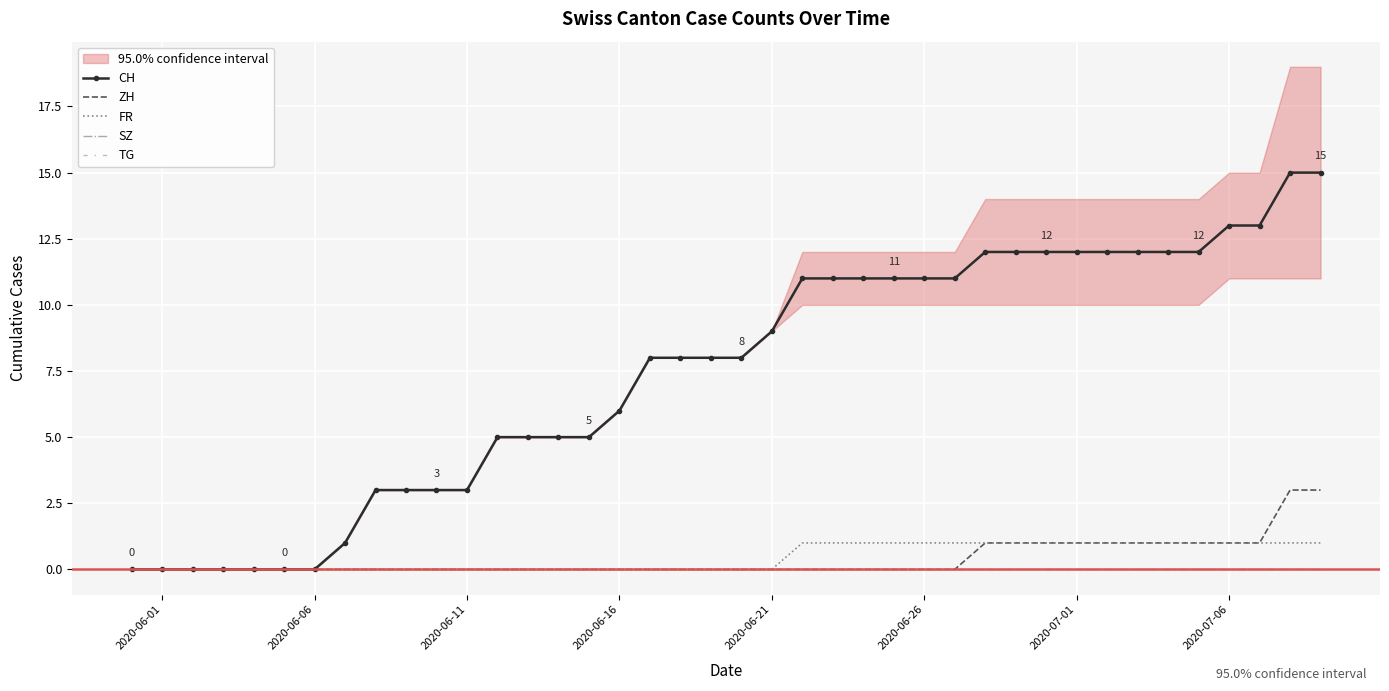

Reading left to right, list all the values displayed in this chart.

CH: 0	0	0	0	0	0	0	1	3	3	3	3	5	5	5	5	6	8	8	8	8	9	11	11	11	11	11	11	12	12	12	12	12	12	12	12	13	13	15	15
ZH: 0	0	0	0	0	0	0	0	0	0	0	0	0	0	0	0	0	0	0	0	0	0	0	0	0	0	0	0	1	1	1	1	1	1	1	1	1	1	3	3
FR: 0	0	0	0	0	0	0	0	0	0	0	0	0	0	0	0	0	0	0	0	0	0	1	1	1	1	1	1	1	1	1	1	1	1	1	1	1	1	1	1
SZ: 0	0	0	0	0	0	0	0	0	0	0	0	0	0	0	0	0	0	0	0	0	0	0	0	0	0	0	0	0	0	0	0	0	0	0	0	0	0	0	0
TG: 0	0	0	0	0	0	0	0	0	0	0	0	0	0	0	0	0	0	0	0	0	0	0	0	0	0	0	0	0	0	0	0	0	0	0	0	0	0	0	0